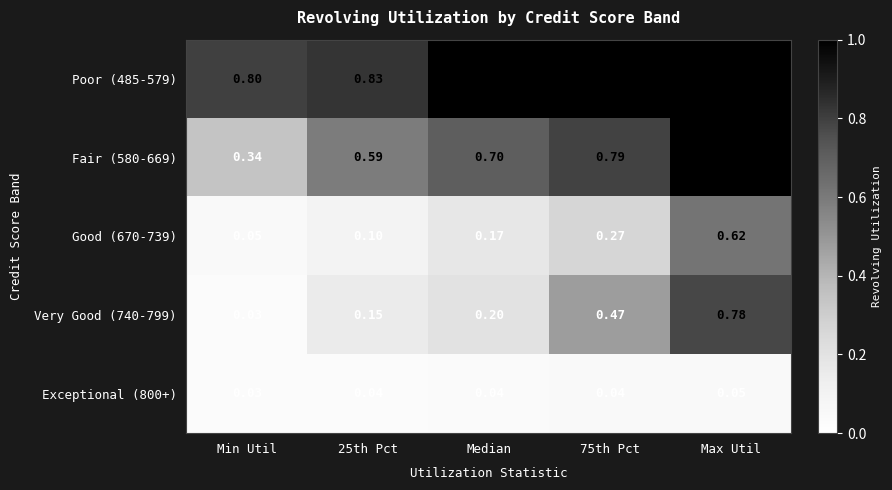

What is the spread (max minus min) of values at 25th Pct?

0.8